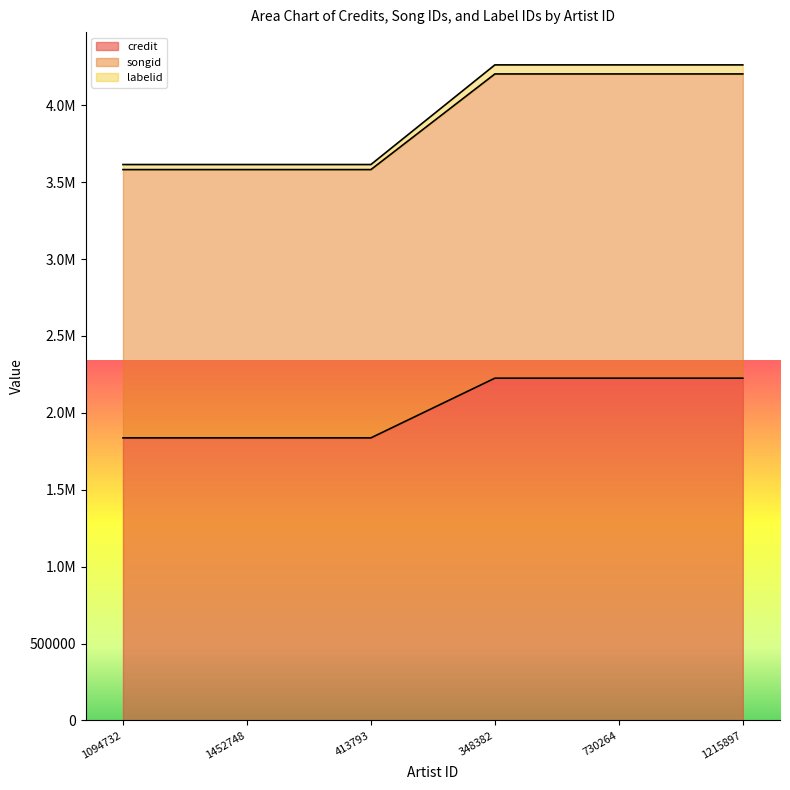

What position from the right is 1452748?

5